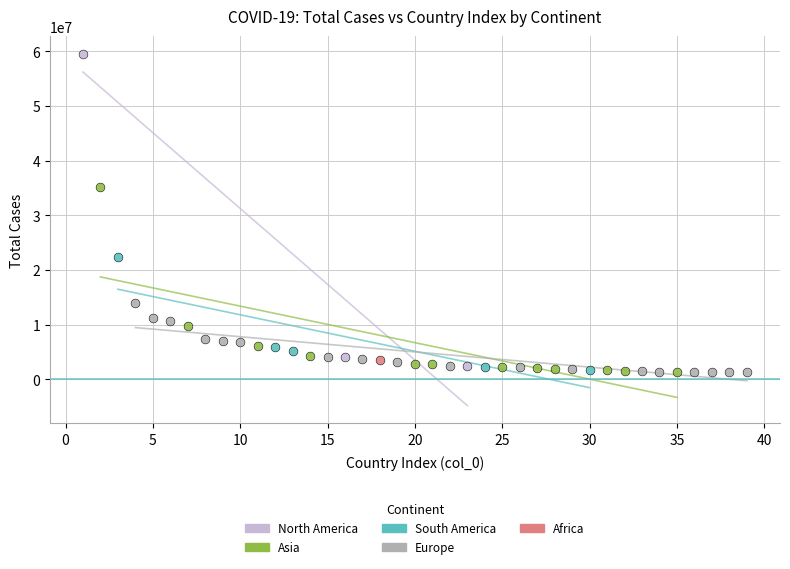

What are all the series names shown in the legend?

North America, Asia, South America, Europe, Africa